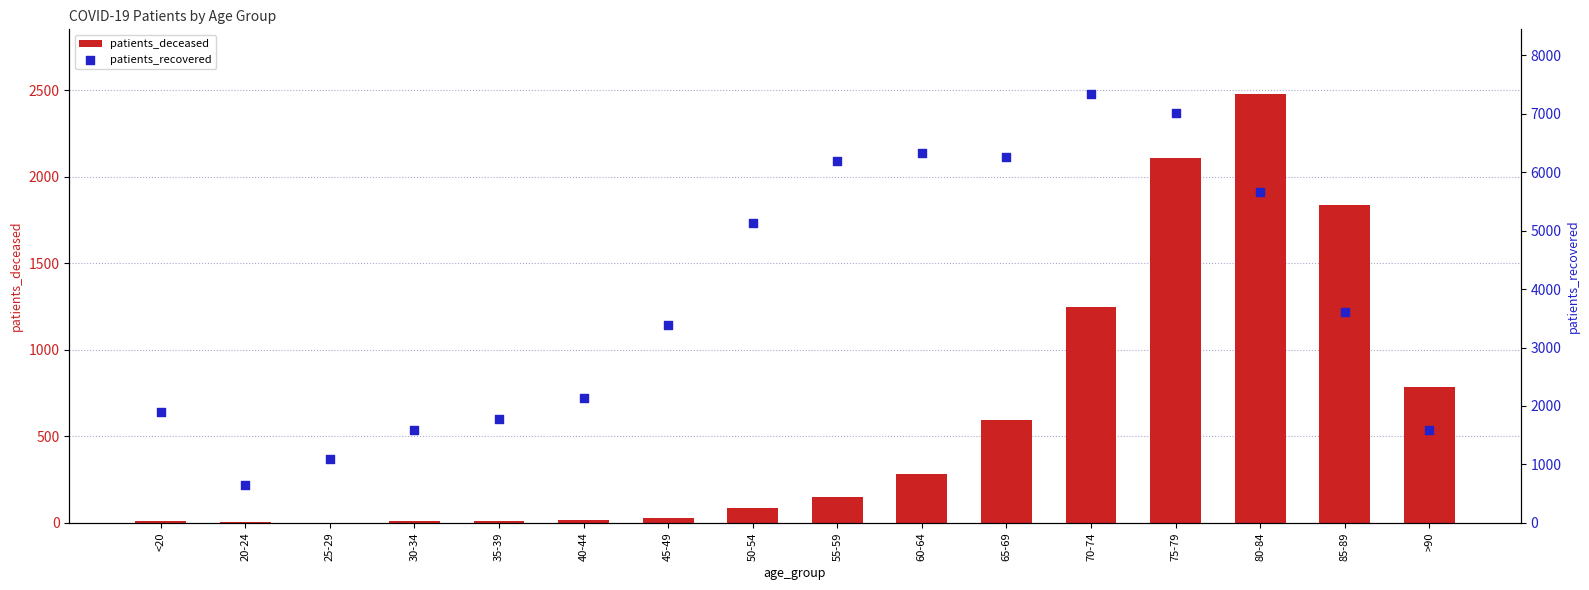

What are all the series names shown in the legend?

patients_deceased, patients_recovered